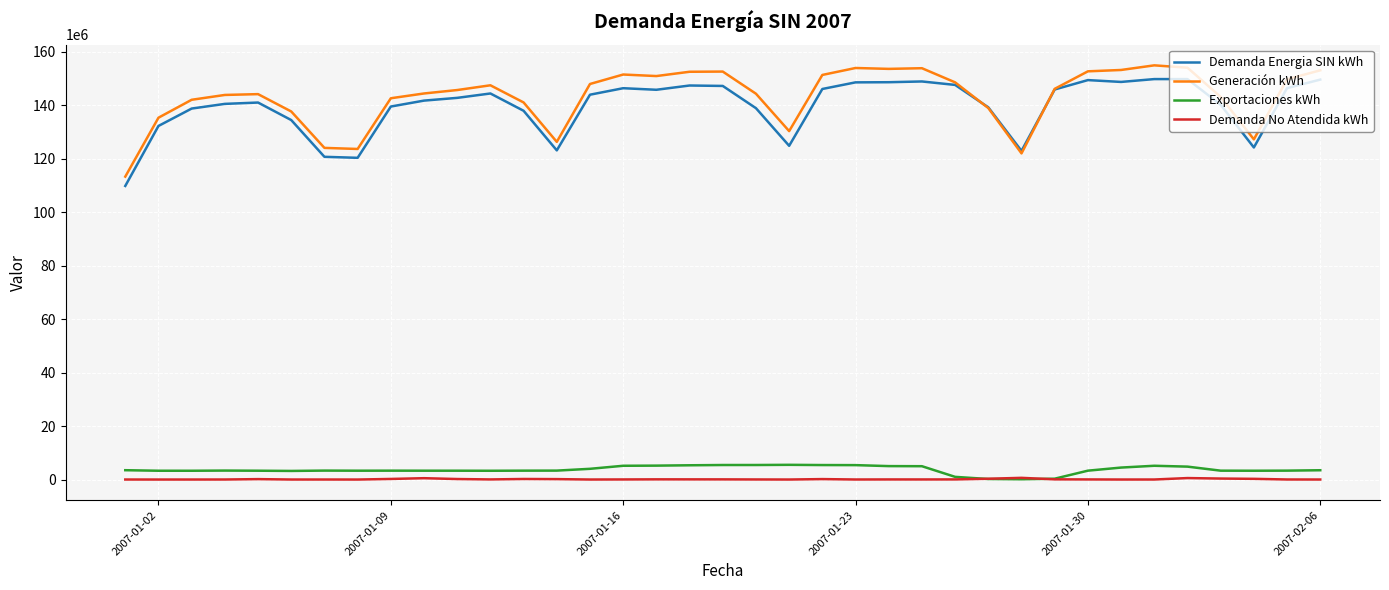

List the series in order of their peak value, highest first.

Generación kWh, Demanda Energia SIN kWh, Exportaciones kWh, Demanda No Atendida kWh